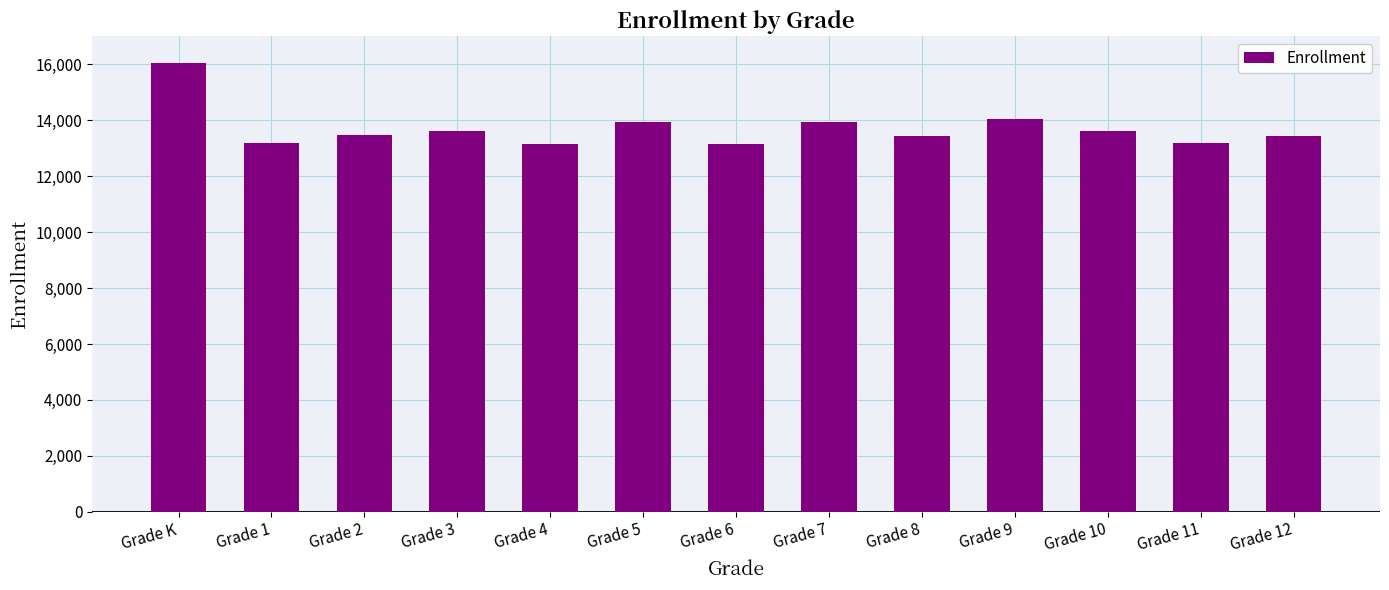

How many series are shown in this chart?

1